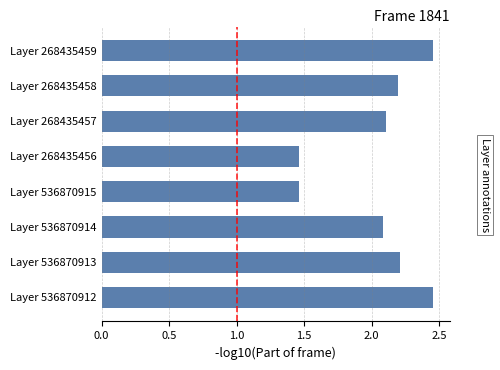

Are the bars grouped side by side (vs. stacked)?

No